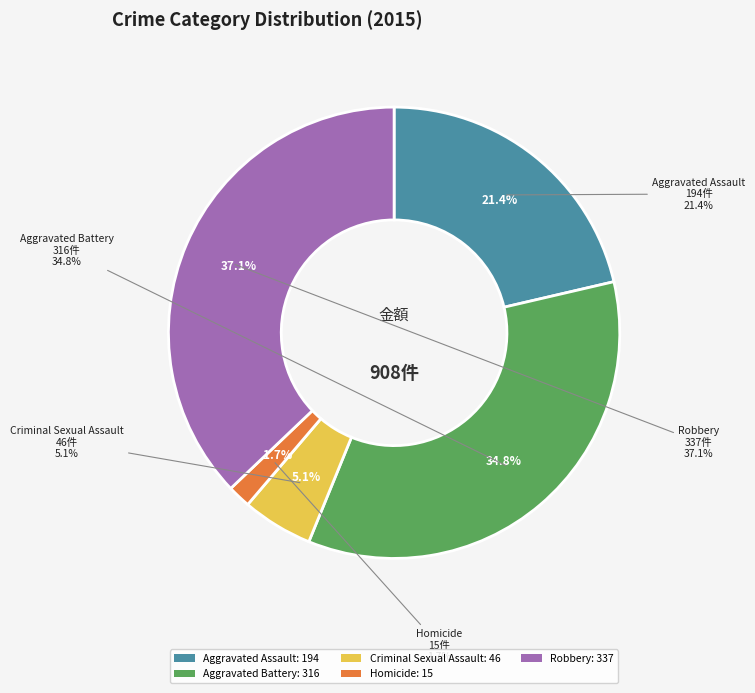

The Aggravated Assault slice represents 31% of the pie. True or false?

False